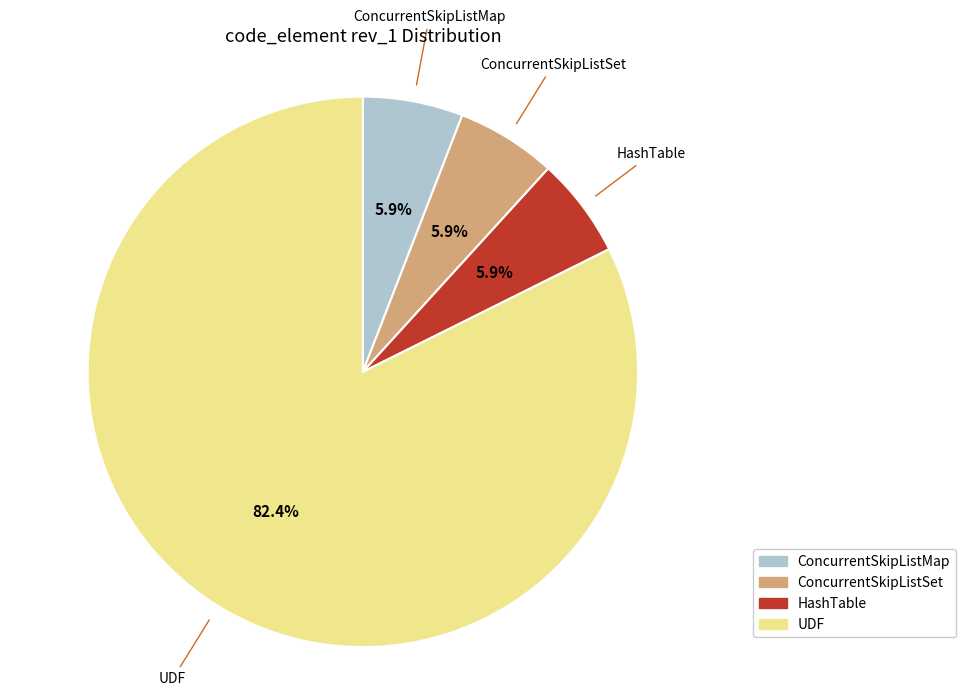

Which category has the biggest portion of the pie?

UDF